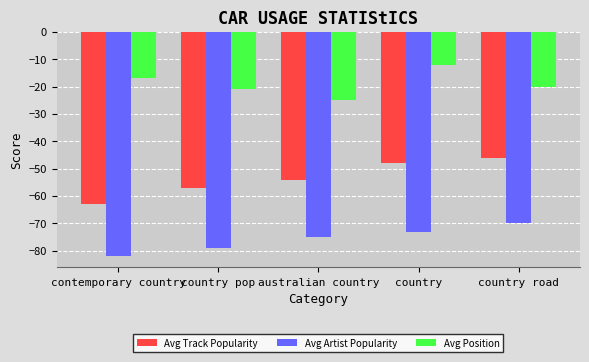

What is the label of the 1st bar from the right?

country road